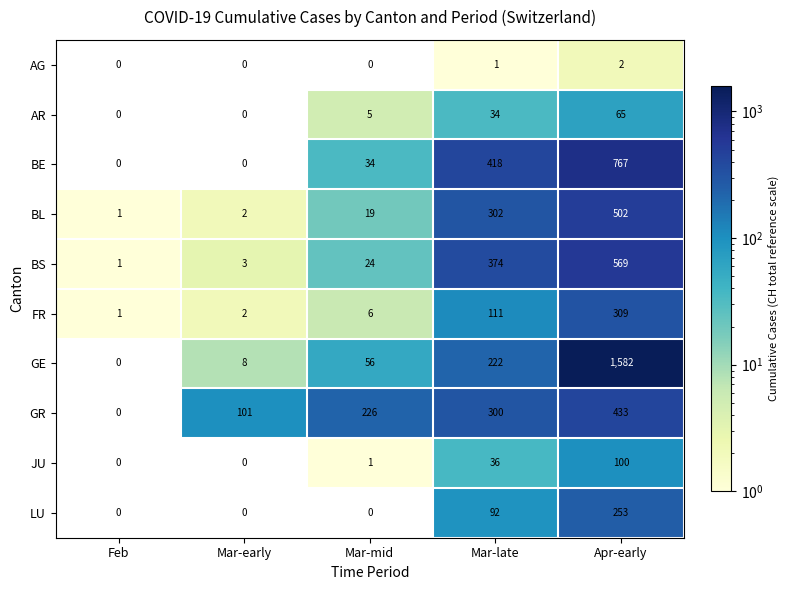

Which label corresponds to the largest value in the chart?

Apr-early